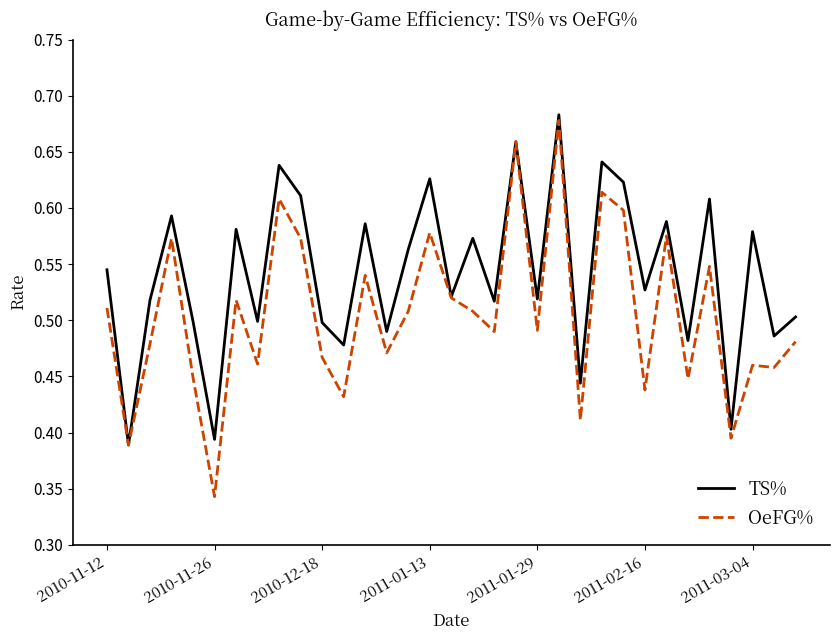

Which series has the largest total across all categories?

TS%